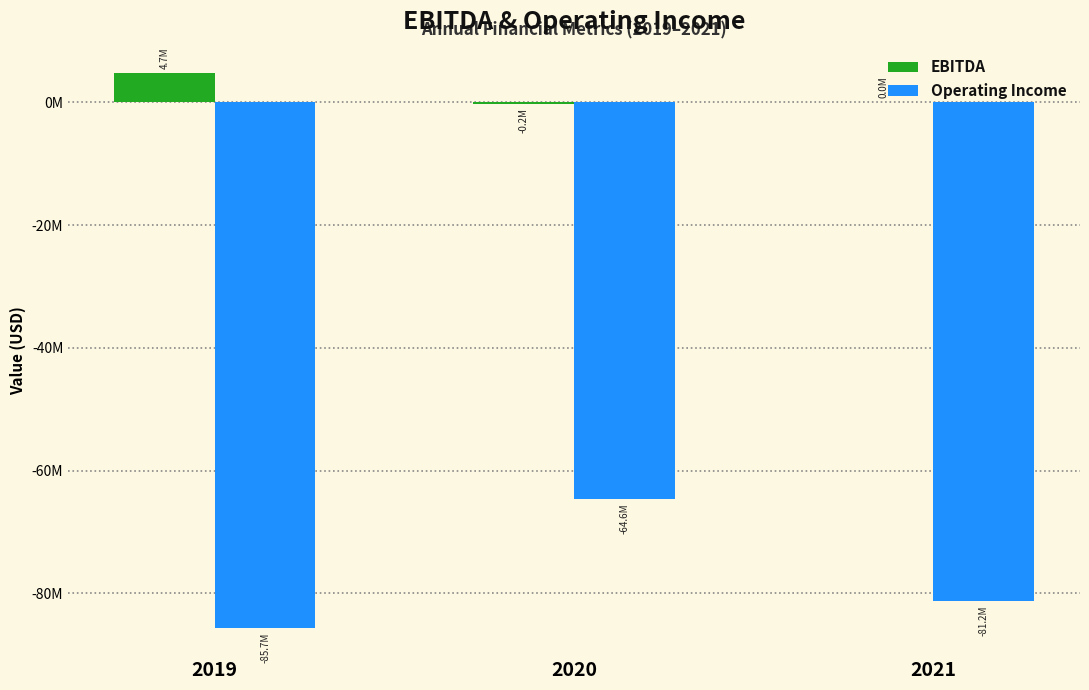

Which category has the highest value in the Operating Income series?

2020